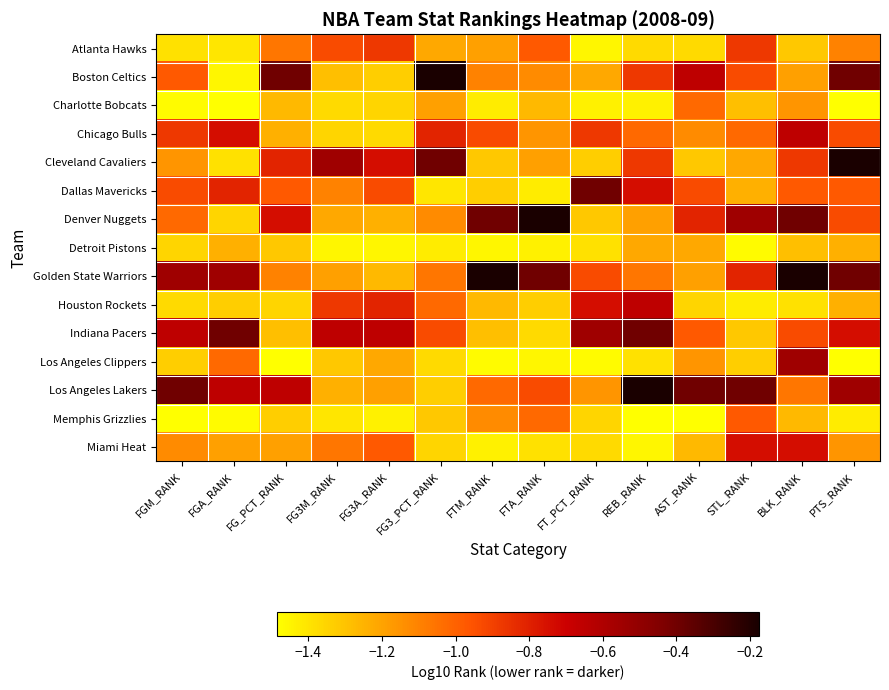

At how many categories does at least one series exceed -1?

14